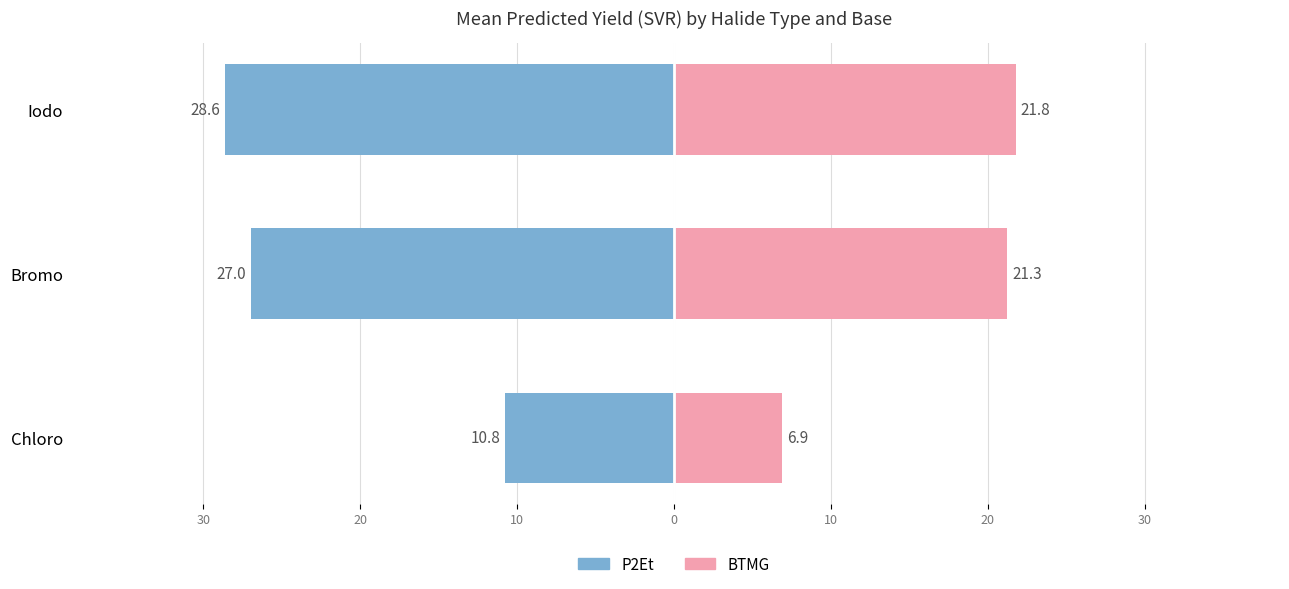

How many distinct data groups are displayed?

2